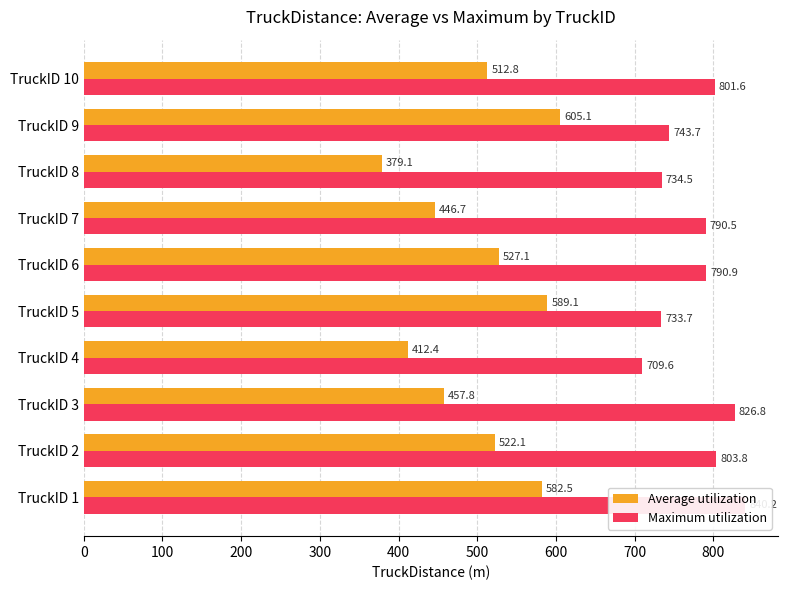

Between TruckID 7 and TruckID 8, which series saw the biggest shift?

Average utilization